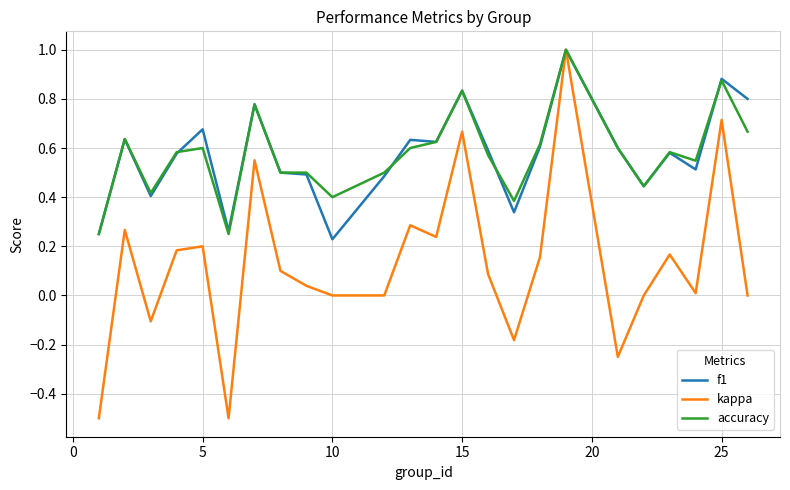

What is the greatest value displayed?

1.0